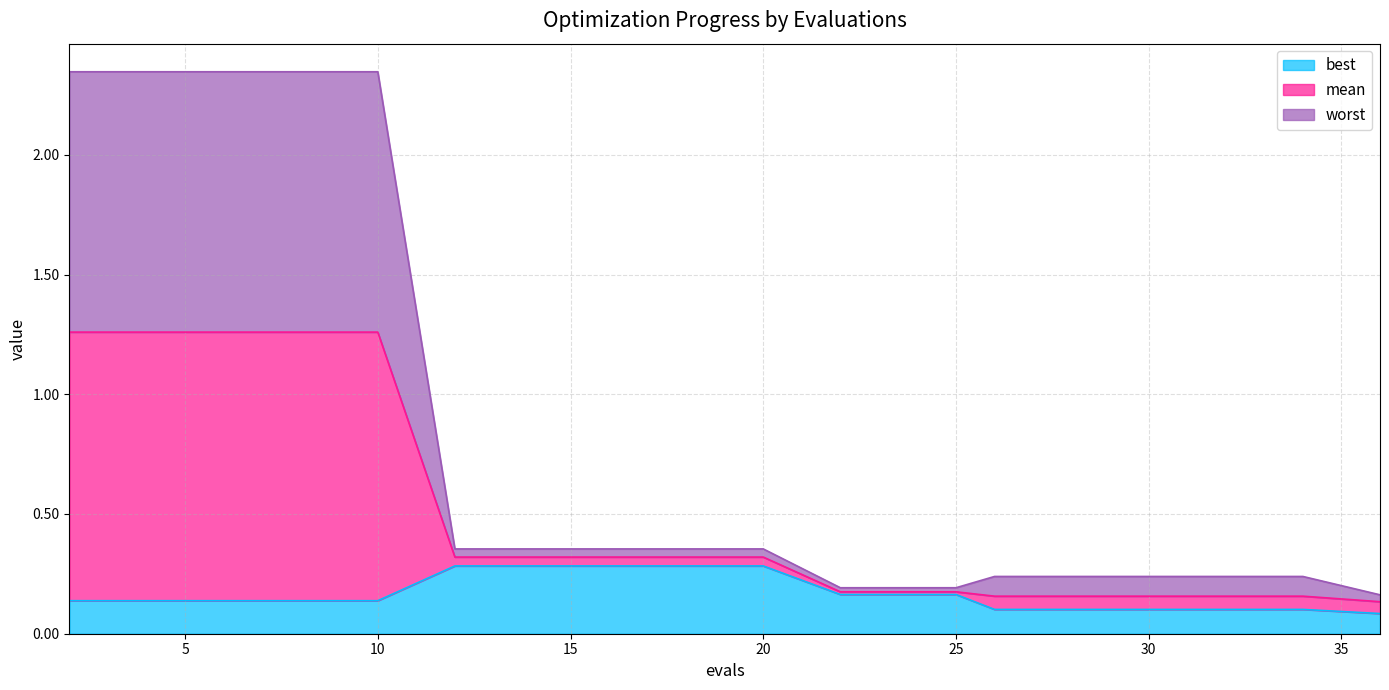

What is the difference between the mean values at 22 and 10?

1.1